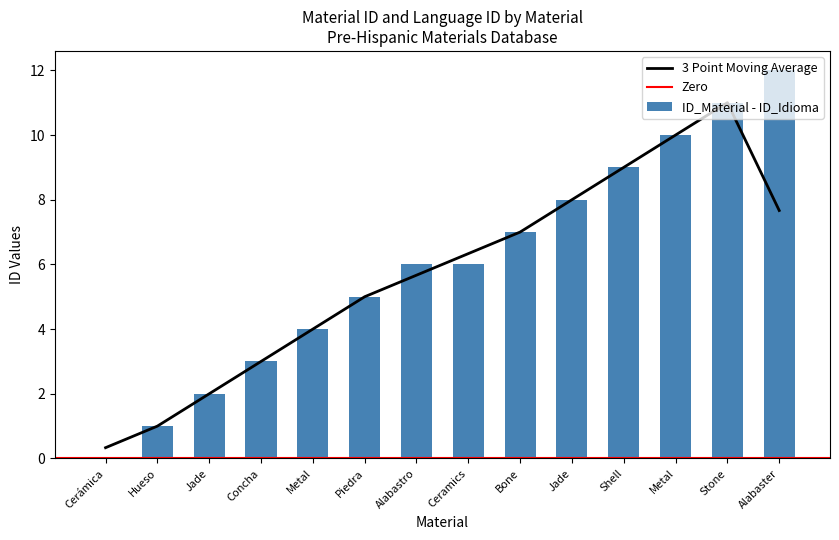

Rank the categories by value from highest to lowest.

Alabaster, Stone, Metal, Shell, Jade, Bone, Alabastro, Ceramics, Piedra, Metal, Concha, Jade, Hueso, Cerámica